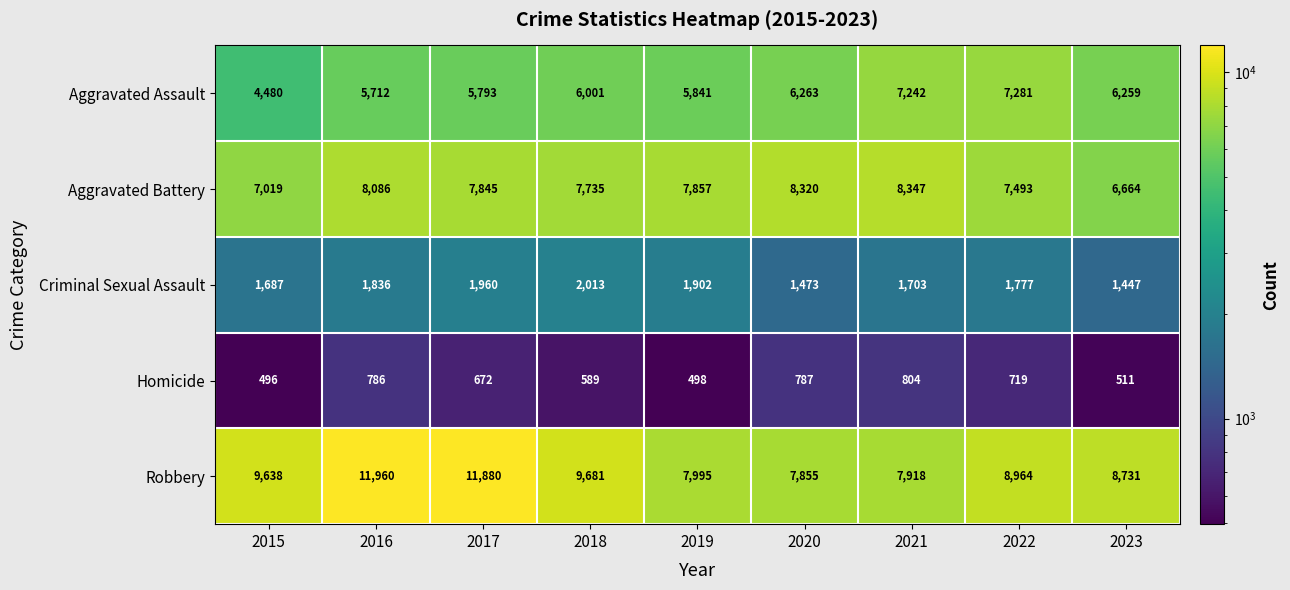

List the labels in order of Robbery value, largest first.

2016, 2017, 2018, 2015, 2022, 2023, 2019, 2021, 2020